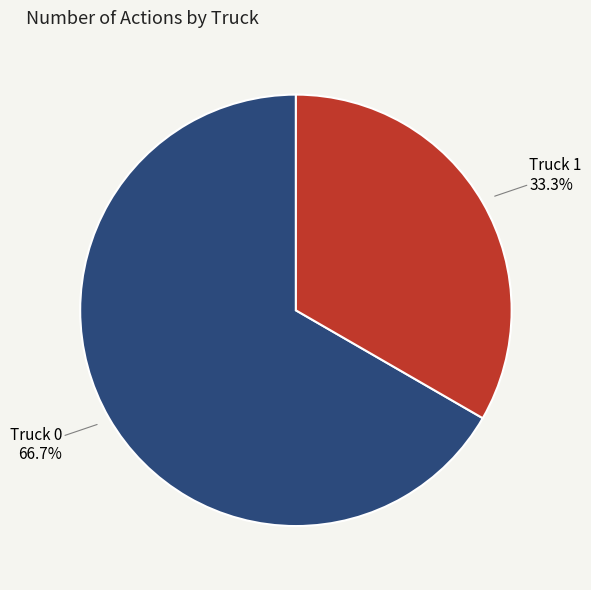

Which slice is the largest?

Truck 0